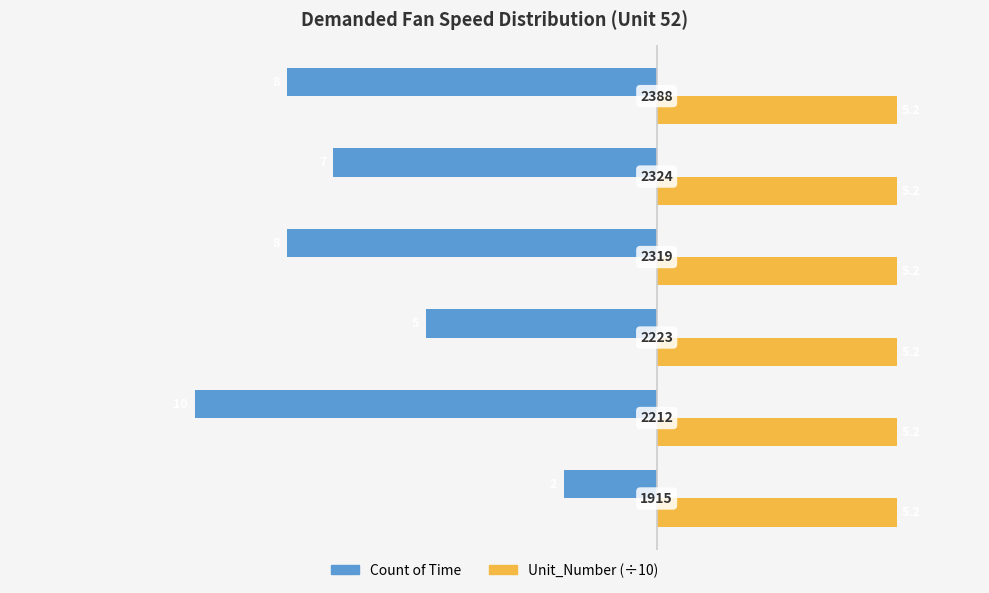

What are all the series names shown in the legend?

Count of Time, Unit_Number (÷10)